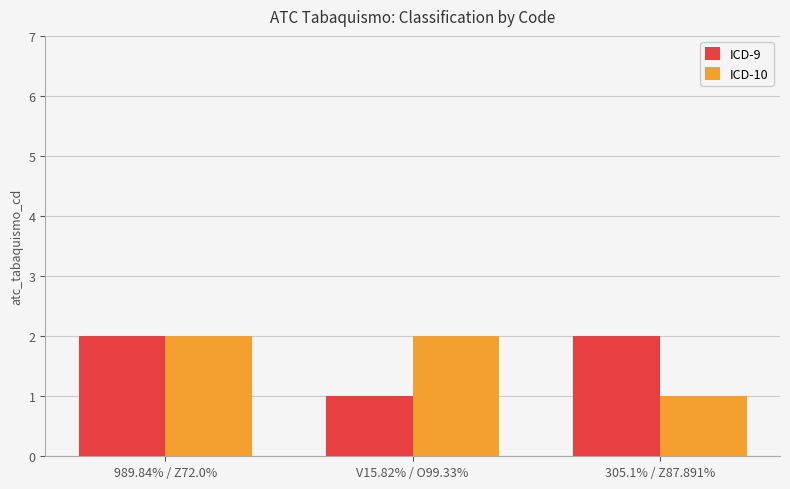

Between 989.84% / Z72.0% and 305.1% / Z87.891%, which series saw the biggest shift?

ICD-10